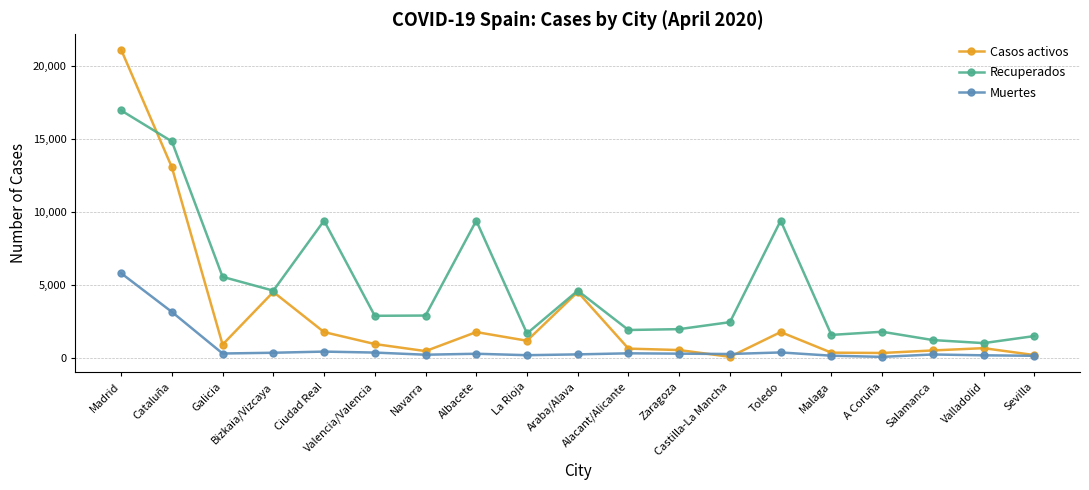

True or false: Recuperados and Muertes intersect in this chart.

False